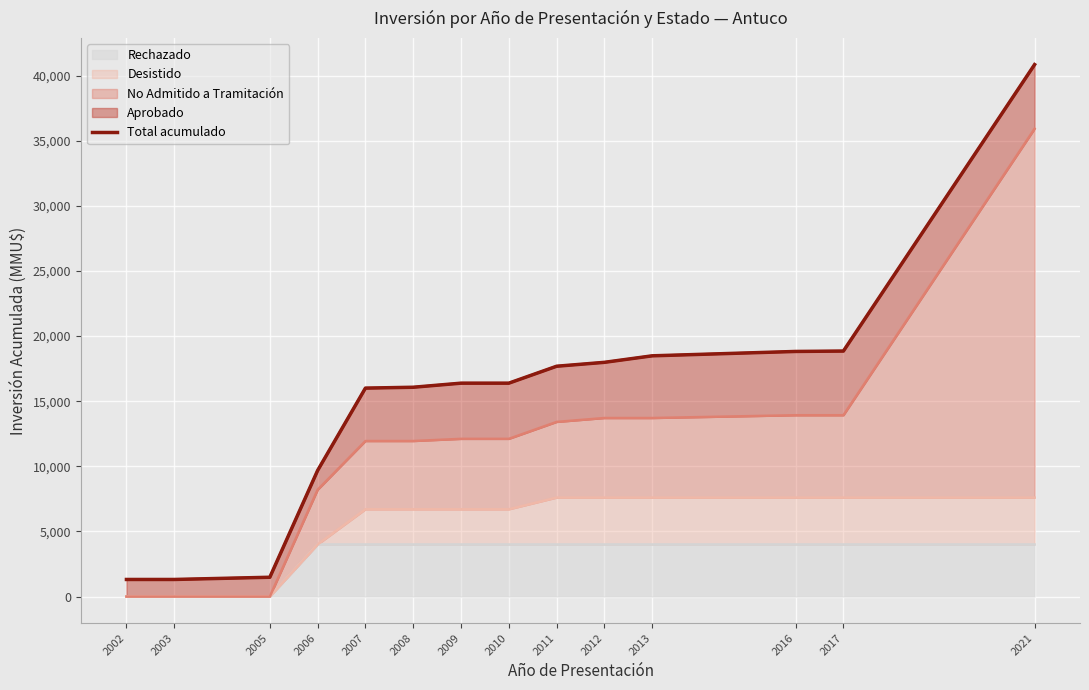

Between 2009 and 2013, which is larger?

2013